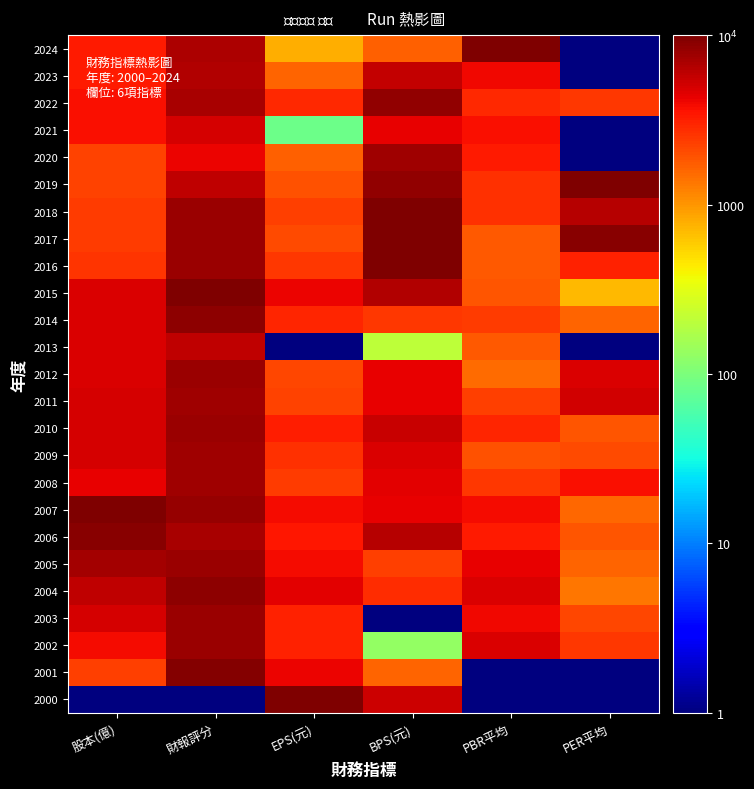

How many distinct data groups are displayed?

25